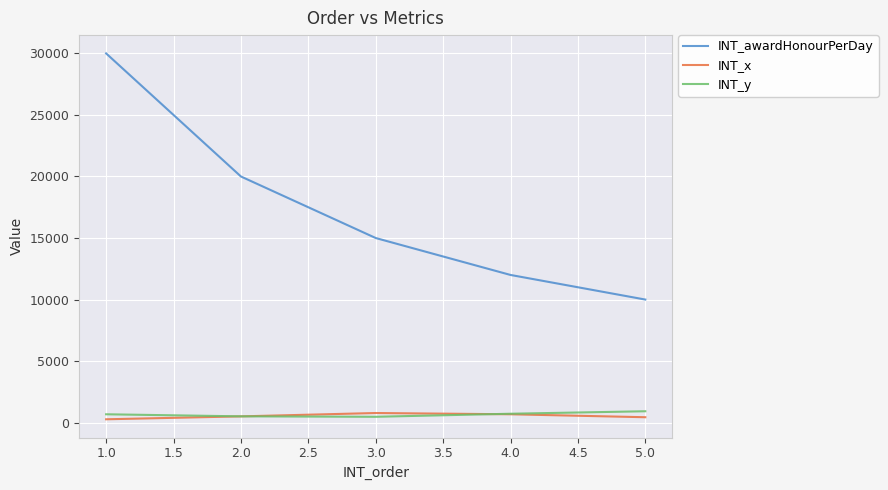

What is the maximum value shown in the chart?

30000